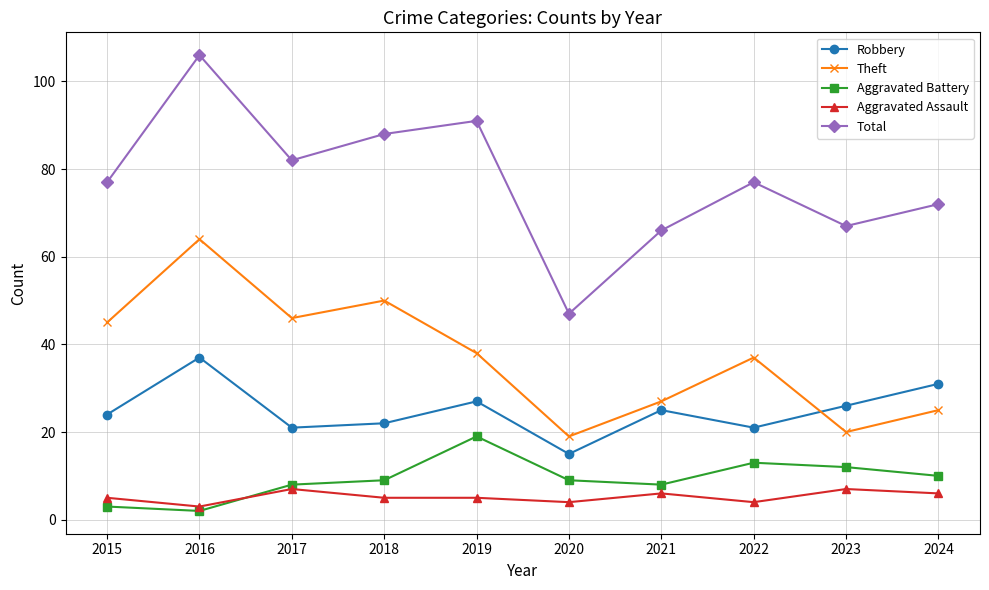

What is the difference between the highest and lowest values at 2015?

74